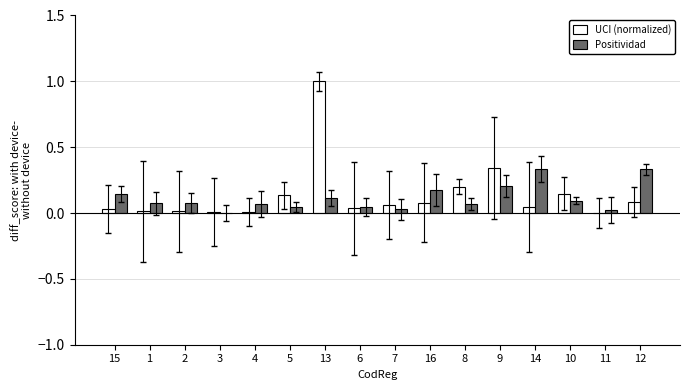

The UCI (normalized) series shows 0.1 at 10. True or false?

True